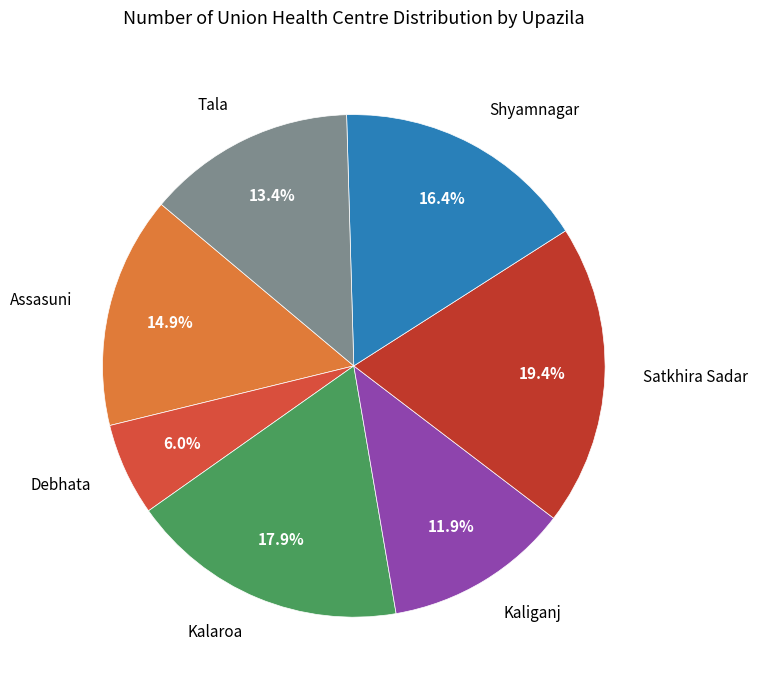

Does any single category account for the majority?

No